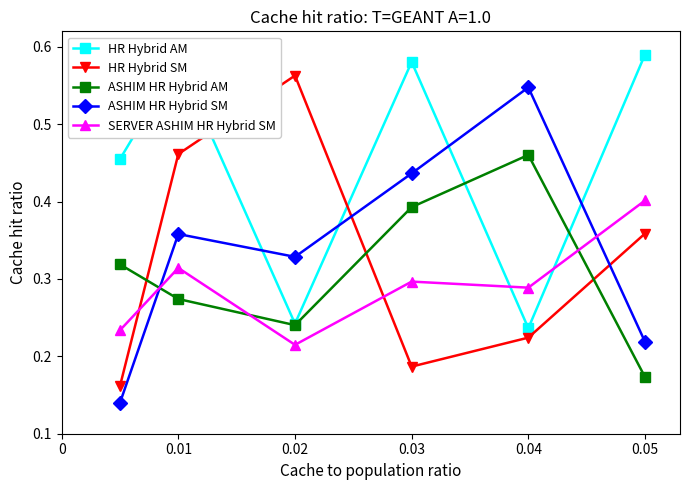

Which series has the largest range (max minus min)?

ASHIM HR Hybrid SM